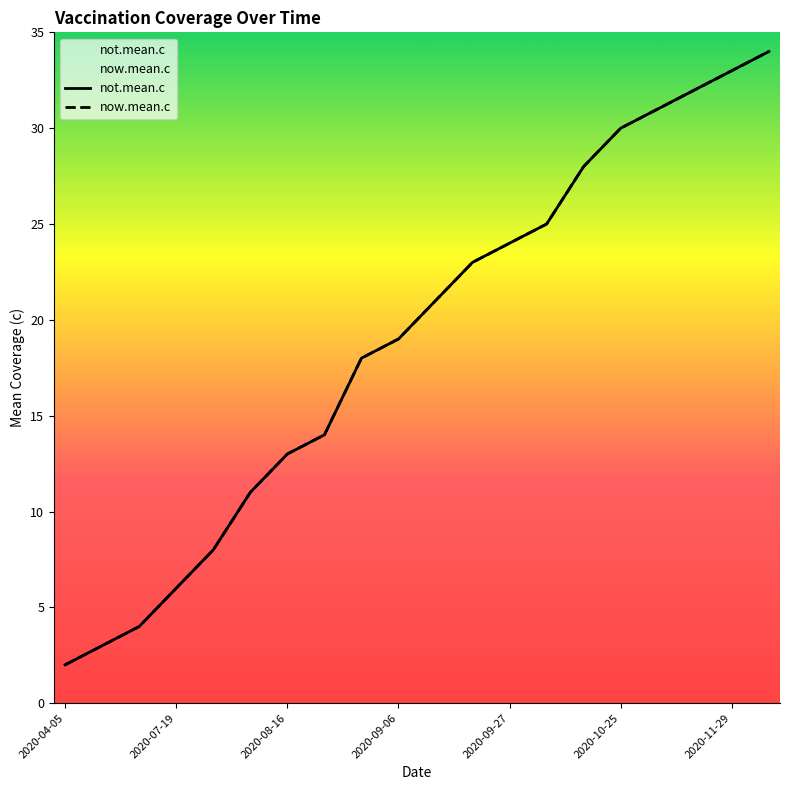

The value of not.mean.c at 7 is 4. True or false?

False